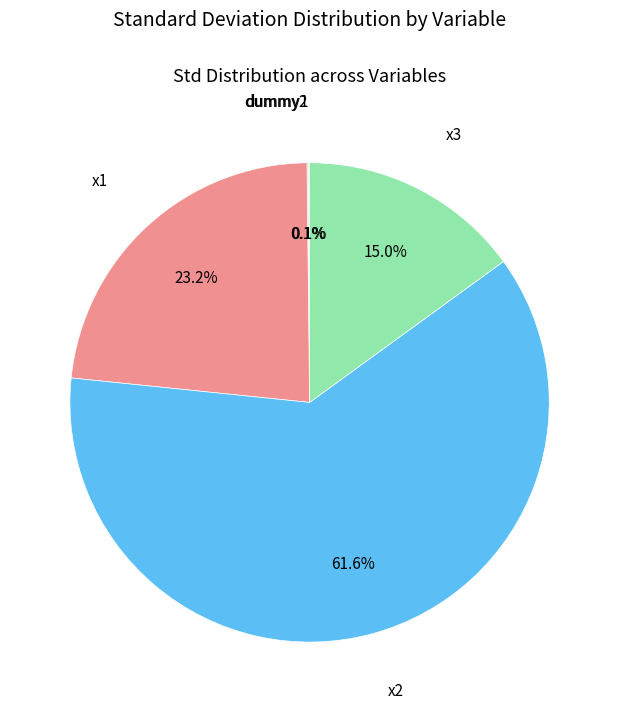

Does x2 account for over 50% of the chart?

Yes